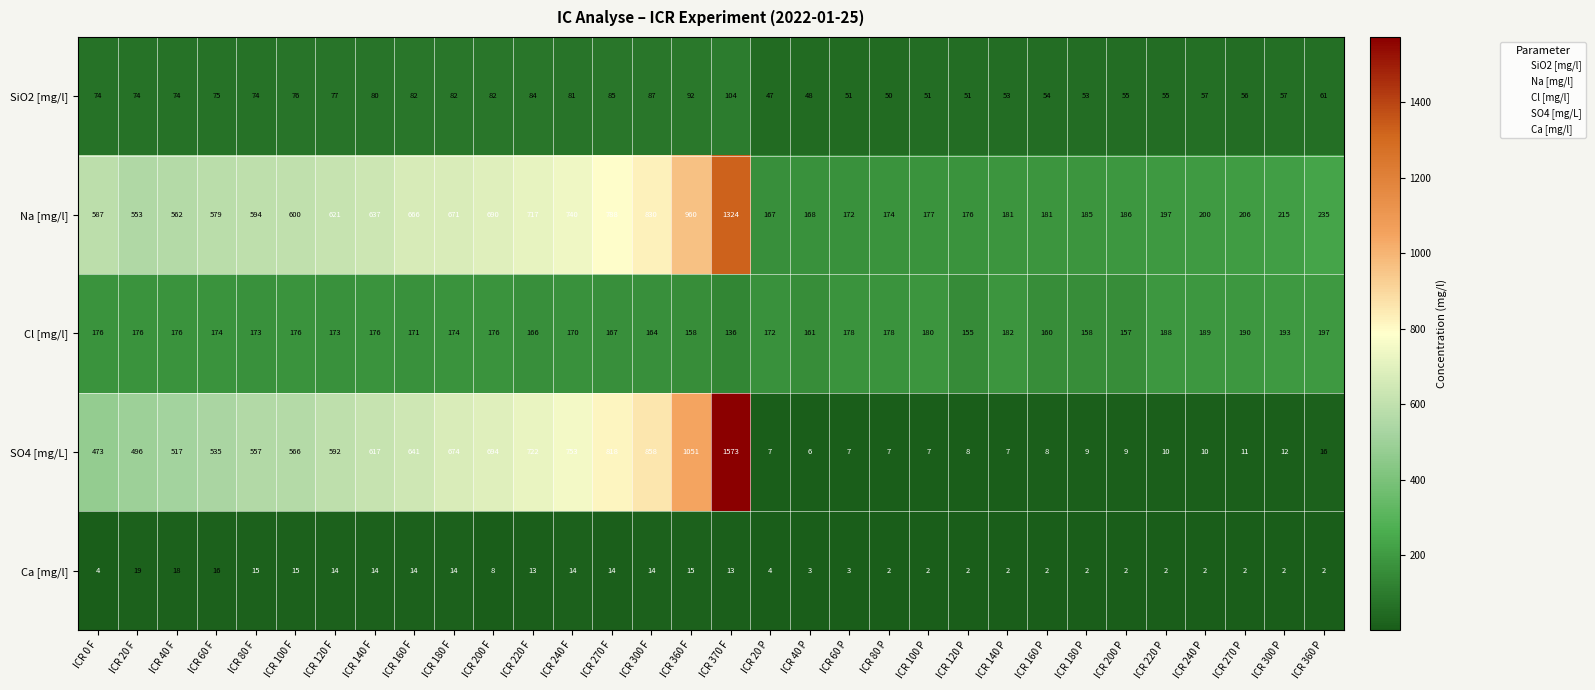

Count the number of data series in this chart.

5